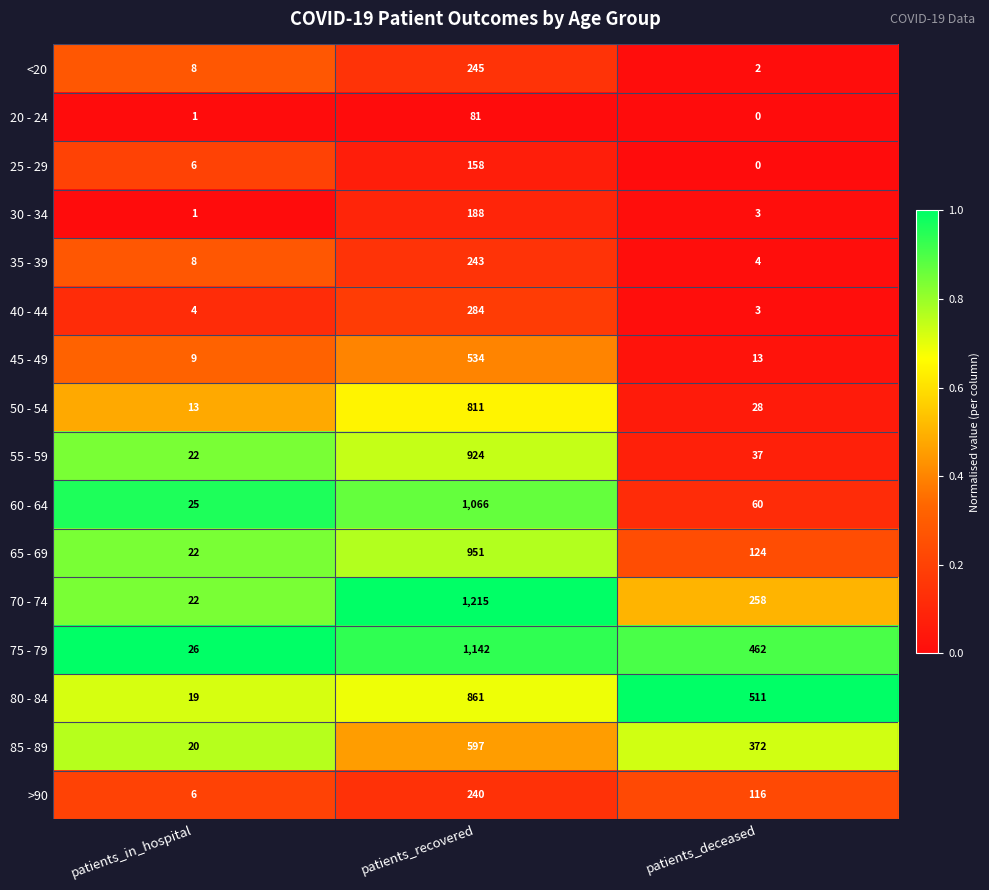

Rank the series at patients_recovered from lowest to highest value.

20 - 24, 25 - 29, 30 - 34, >90, 35 - 39, <20, 40 - 44, 45 - 49, 85 - 89, 50 - 54, 80 - 84, 55 - 59, 65 - 69, 60 - 64, 75 - 79, 70 - 74